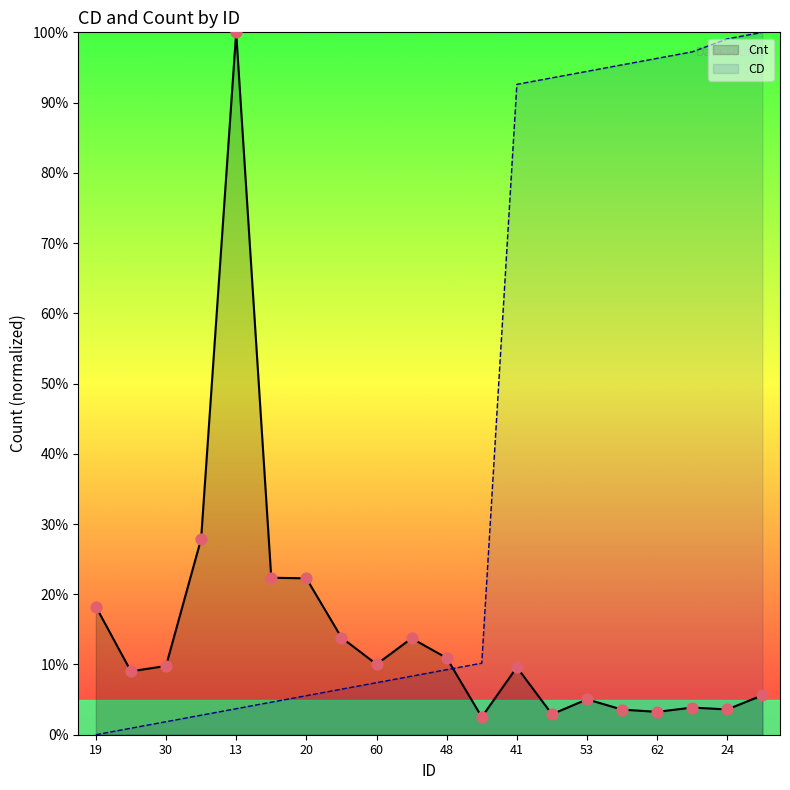

Which series reaches the minimum Y coordinate?

CD